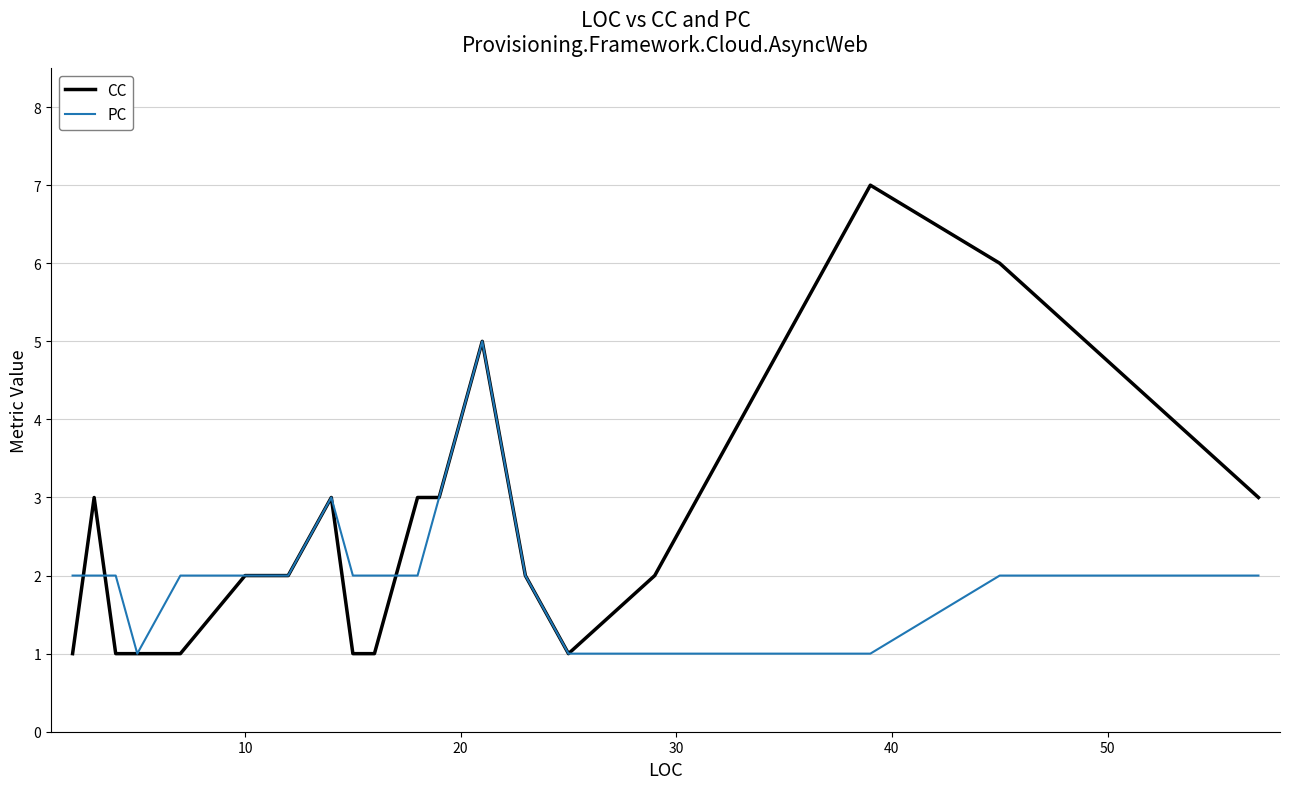

Rank the series by their average value, from highest to lowest.

CC, PC